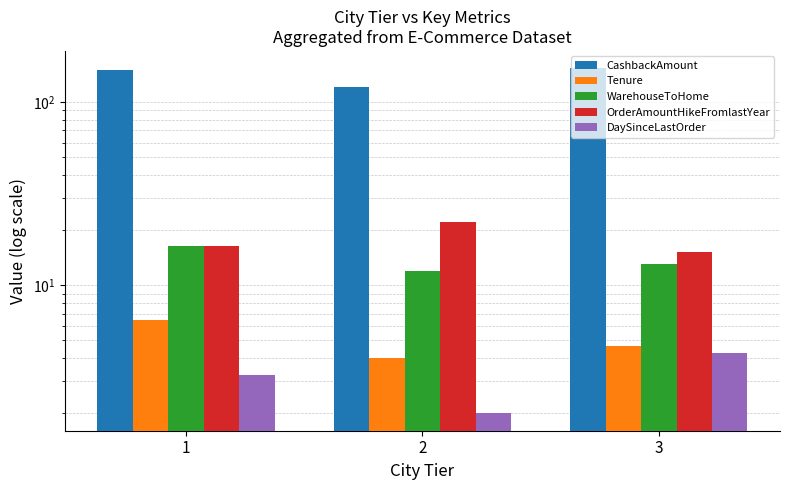

Does the chart contain any negative values?

No